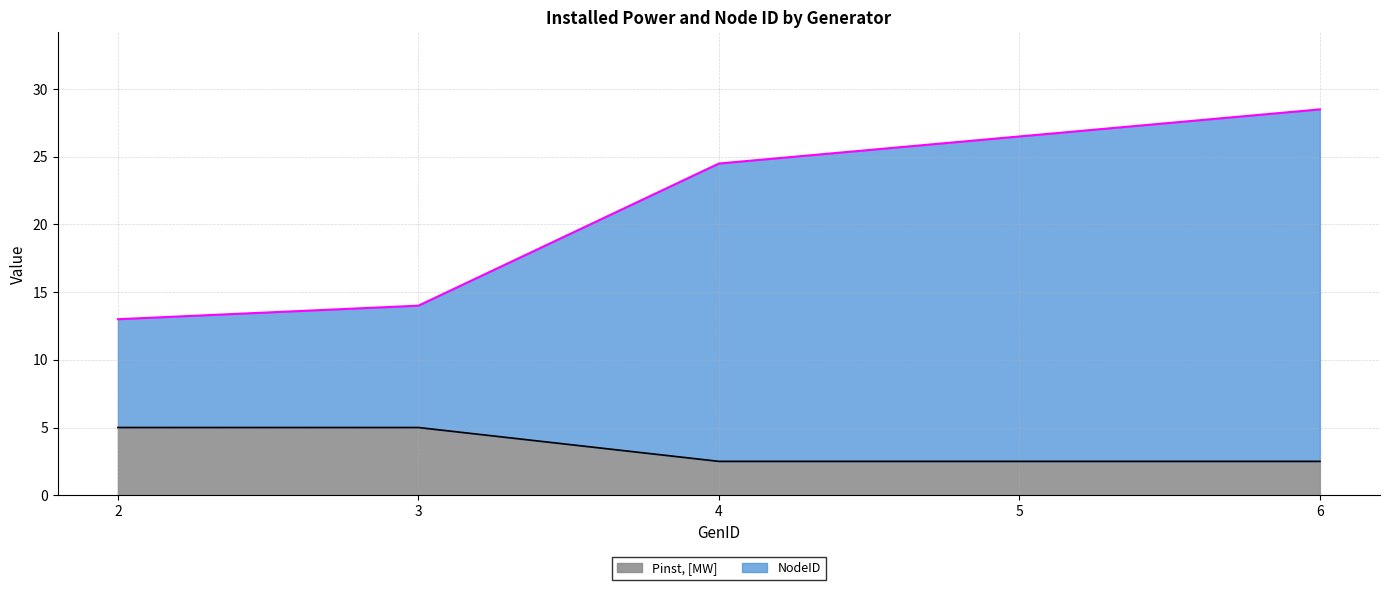

At which category is the sum across all series the highest?

6